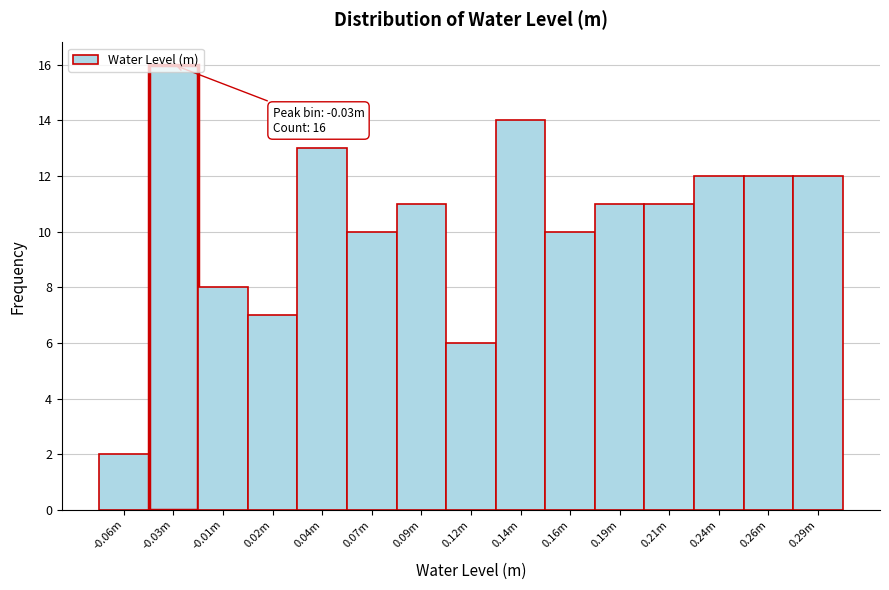

Read the value at 0.16m.

10